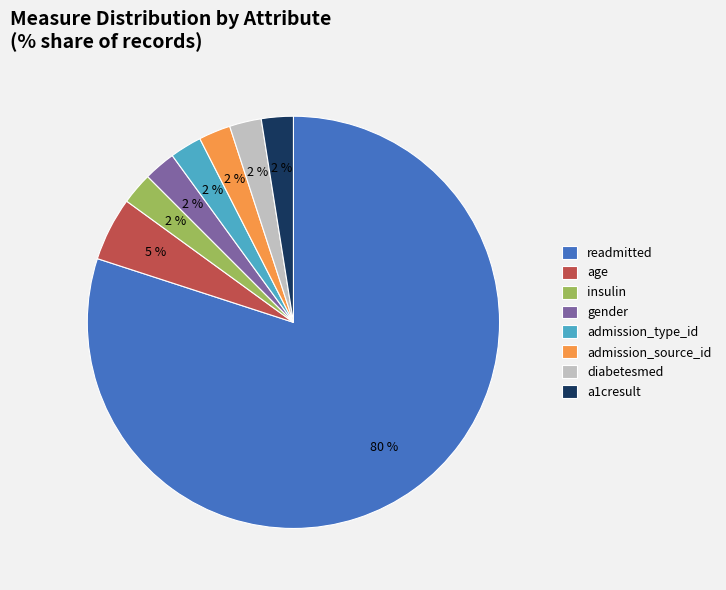

Does readmitted account for over 50% of the chart?

Yes